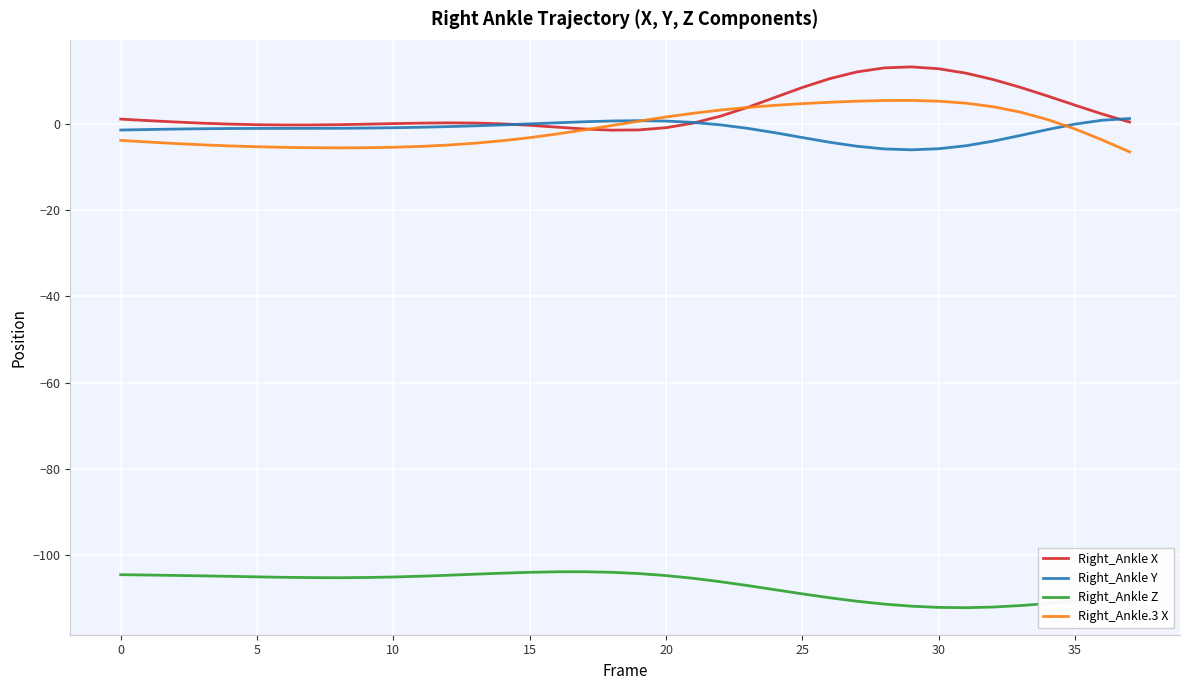

Does the chart display data point markers on the line(s)?

No